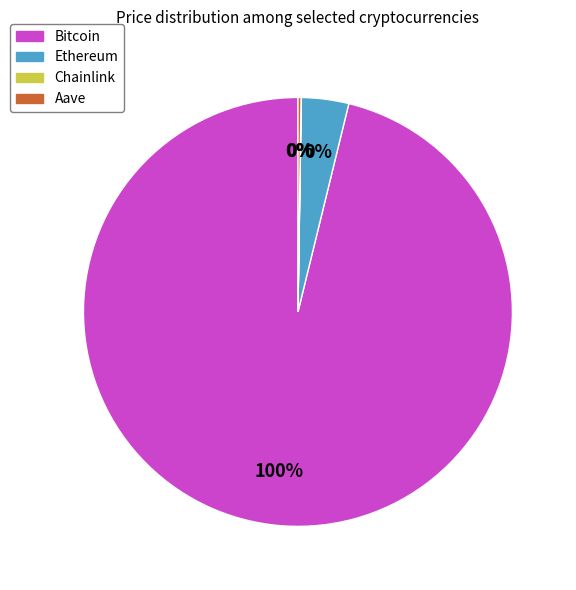

How many segments does this pie chart have?

4